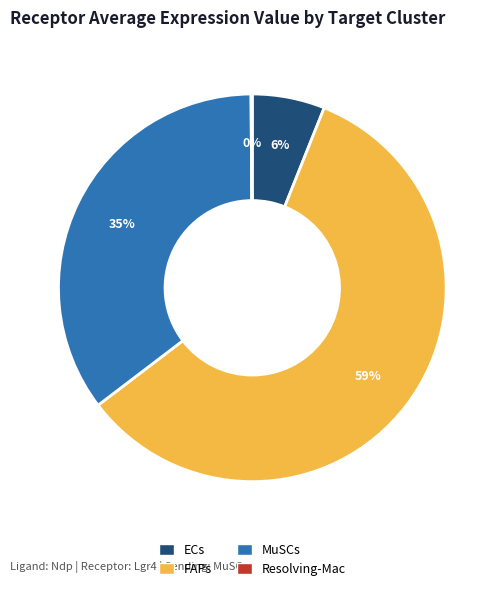

Which category accounts for the majority?

FAPs